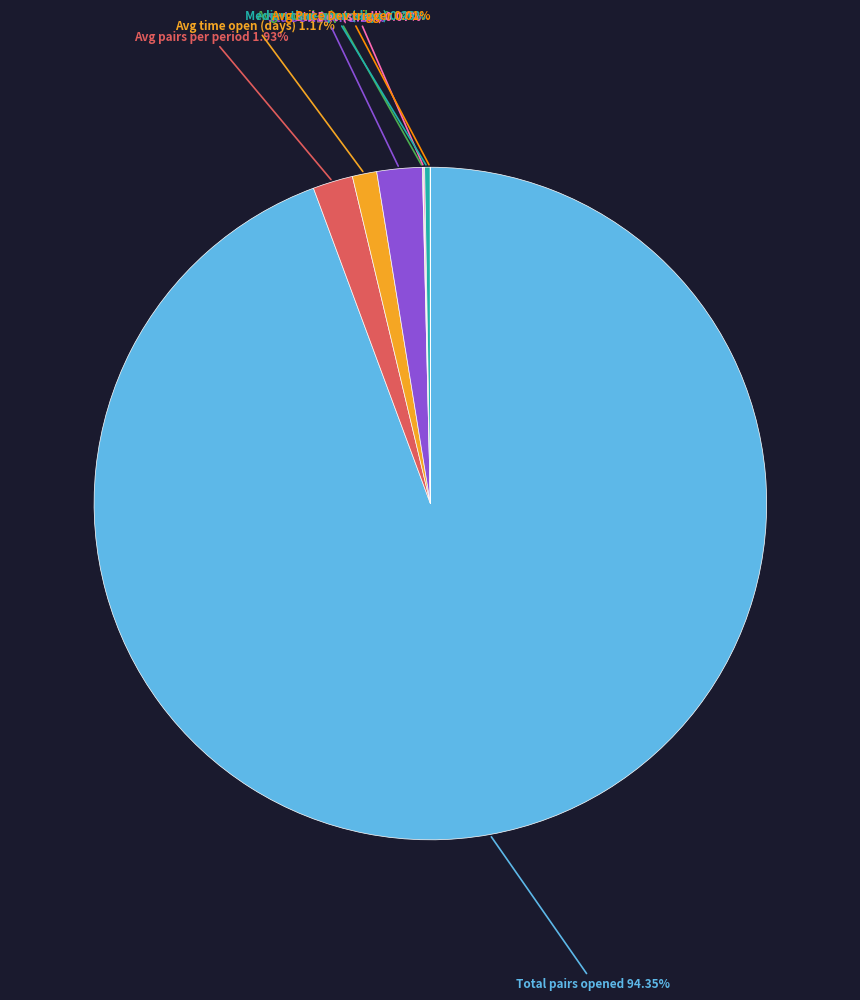

Is there a majority slice in this chart?

Yes